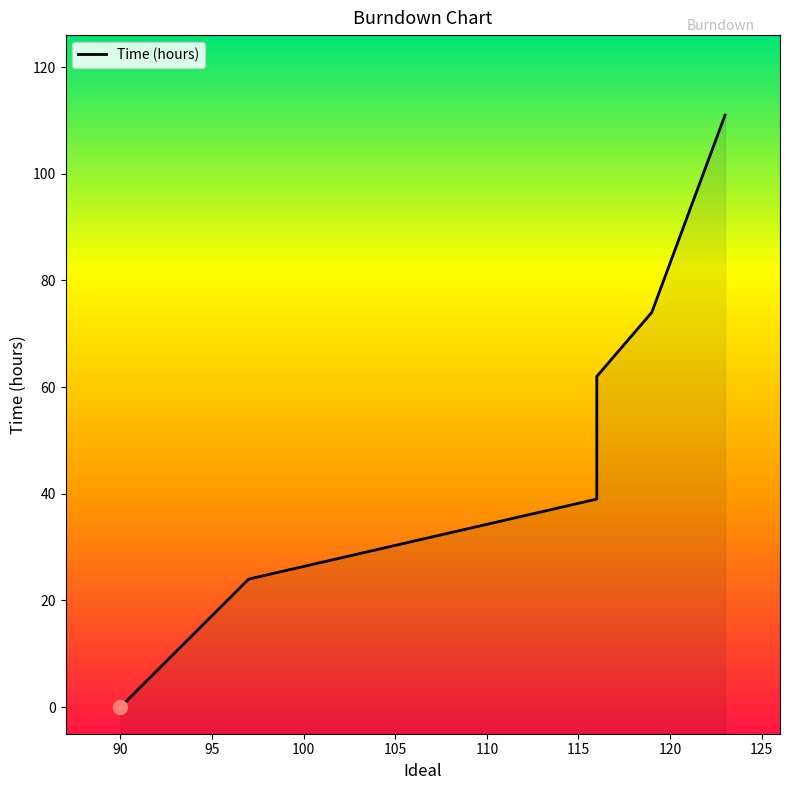

What is the value of the 3rd point from the left?

39